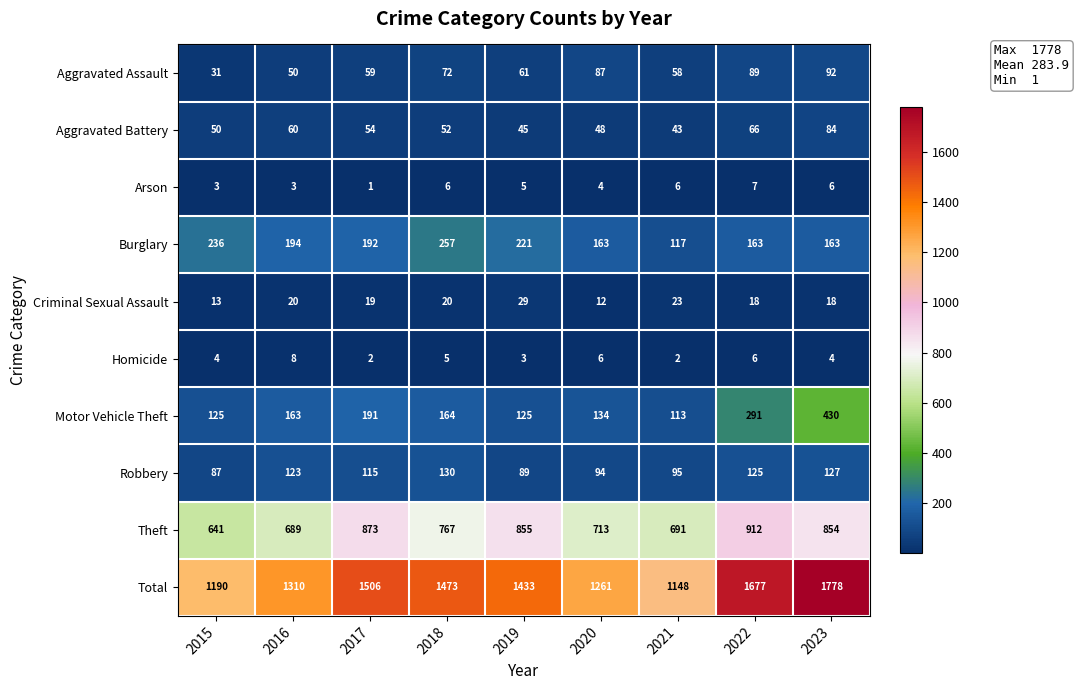

What is the sum of all Aggravated Assault values?

599